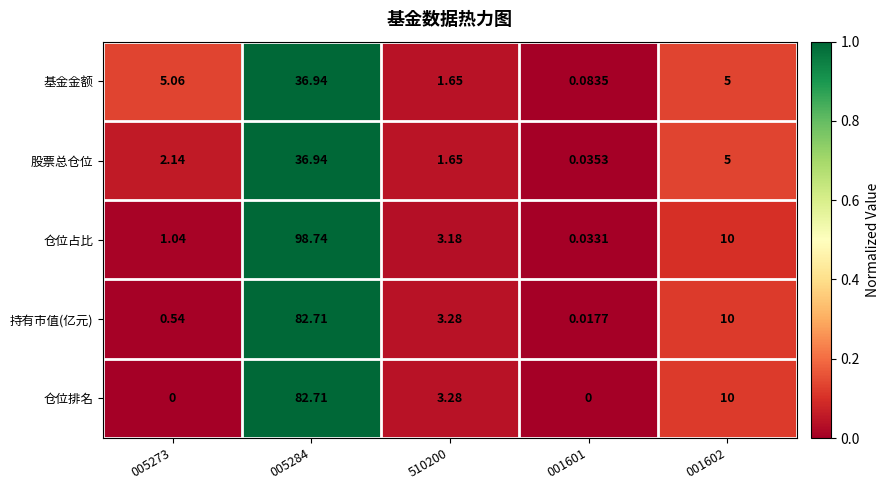

Which series changed the most between 005273 and 001601?

基金金额